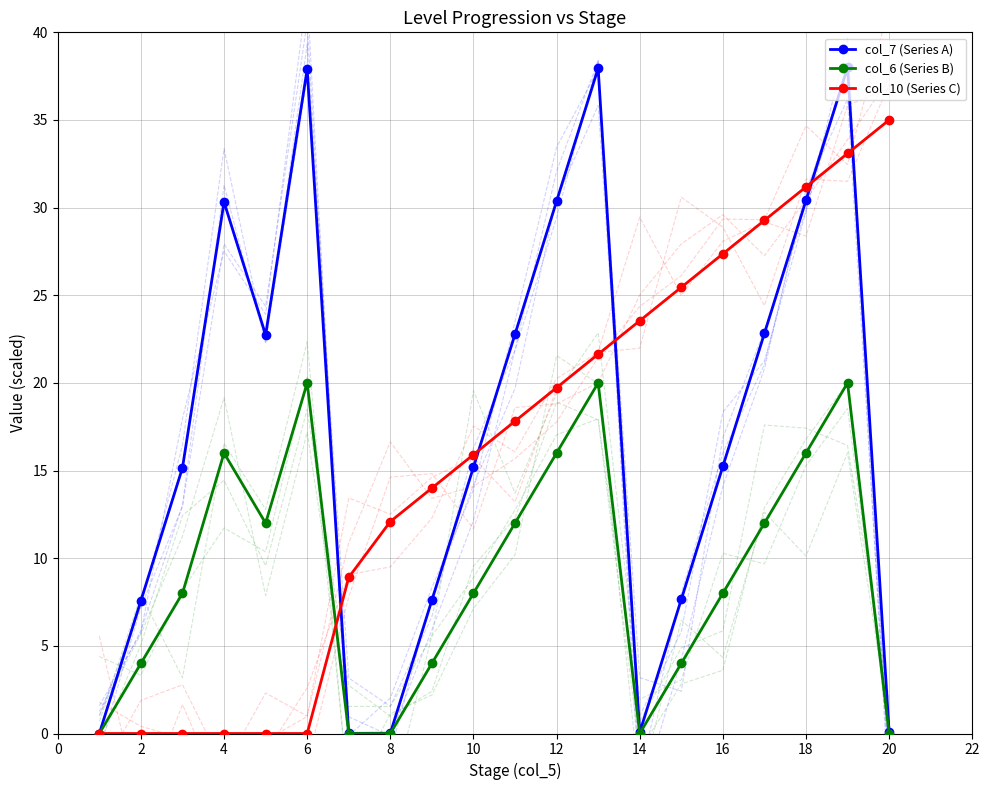

Is the value of col_7 (Series A) at 6 greater than the value of col_6 (Series B) at 6?

Yes